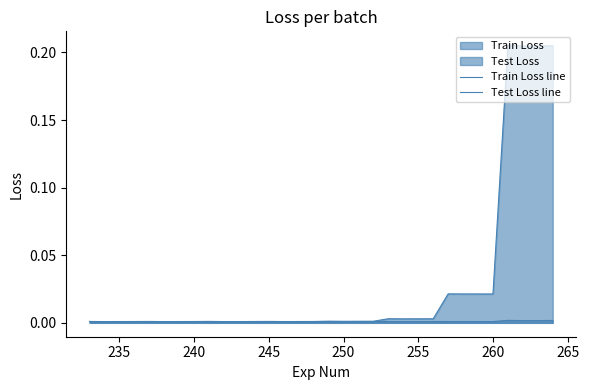

How many lines are shown in the chart?

2